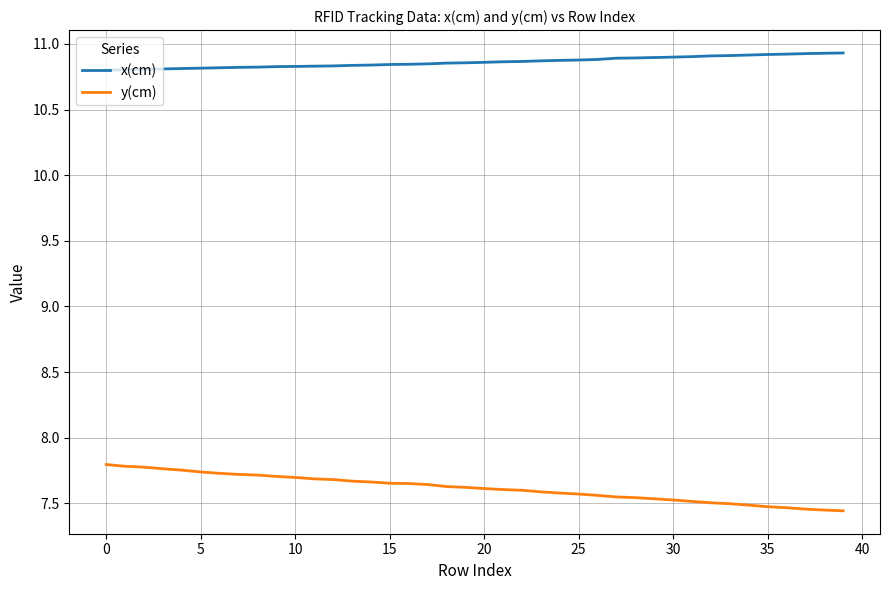

Which series has the largest total across all categories?

x(cm)